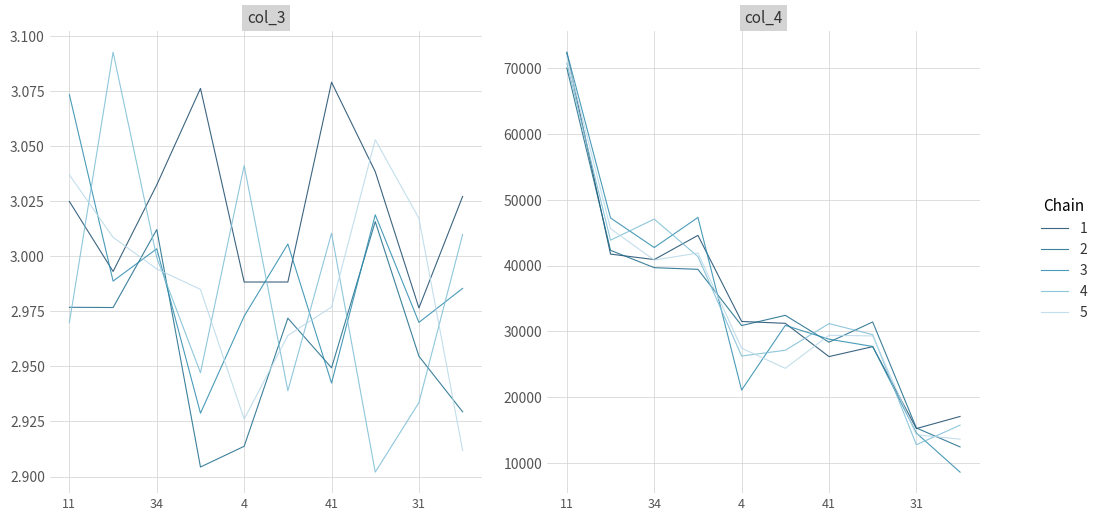

Where is the first local minimum?

34